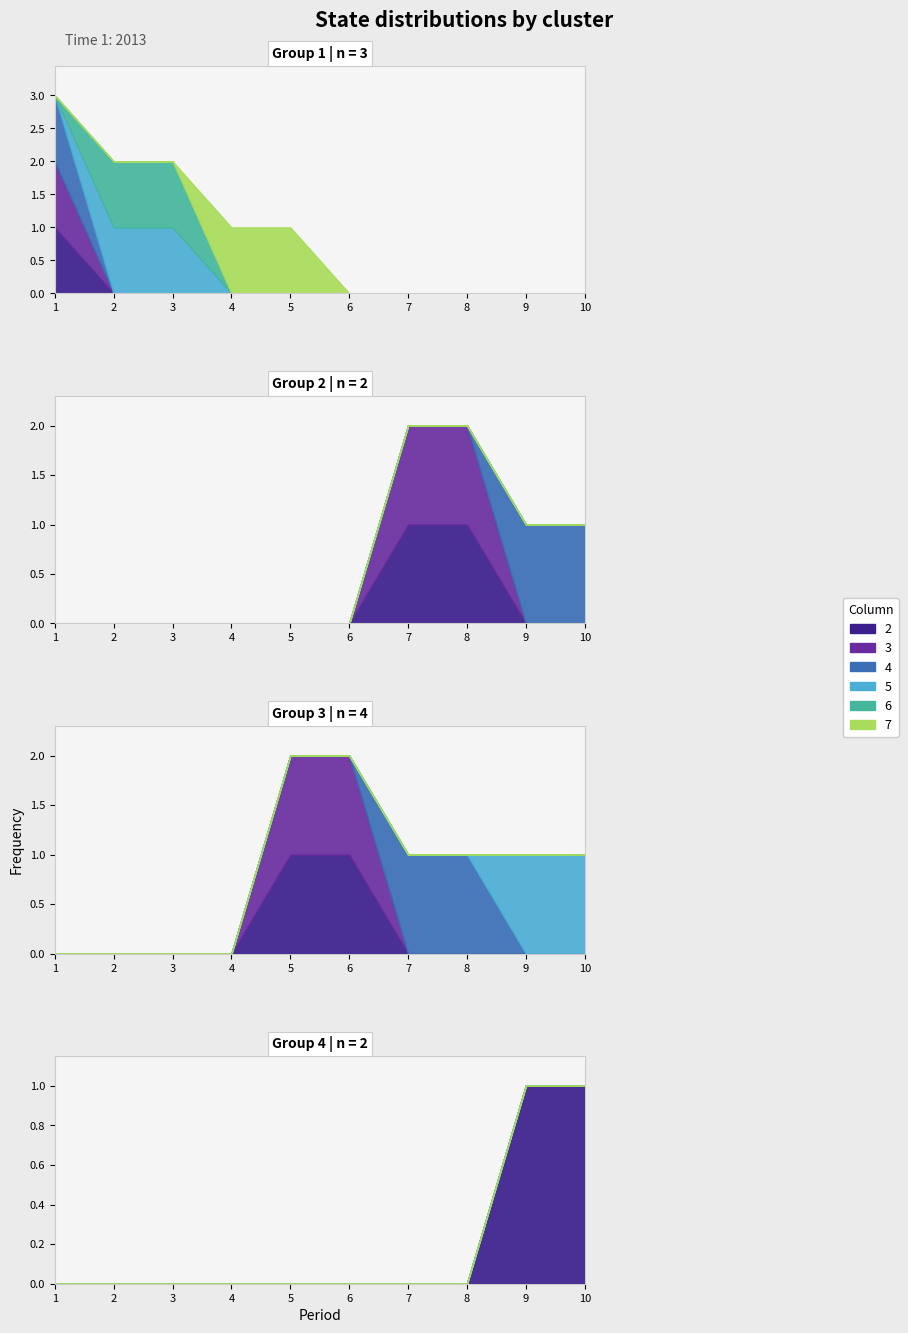

Which series has the largest range (max minus min)?

2